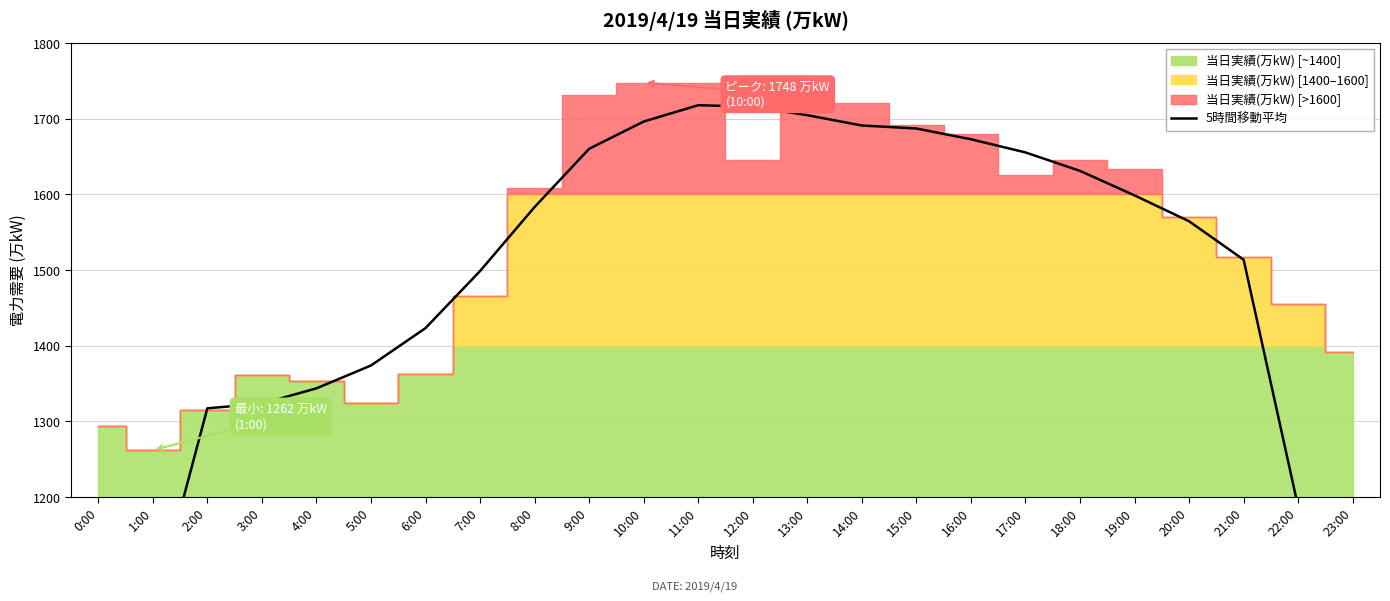

Reading left to right, list all the values displayed in this chart.

774.2	1046.6	1317.4	1323.6	1343.8	1374.0	1423.4	1498.8	1583.4	1660.4	1696.4	1718.0	1716.0	1704.8	1691.2	1687.2	1673.0	1655.6	1631.2	1598.8	1564.6	1513.8	1187.0	873.0